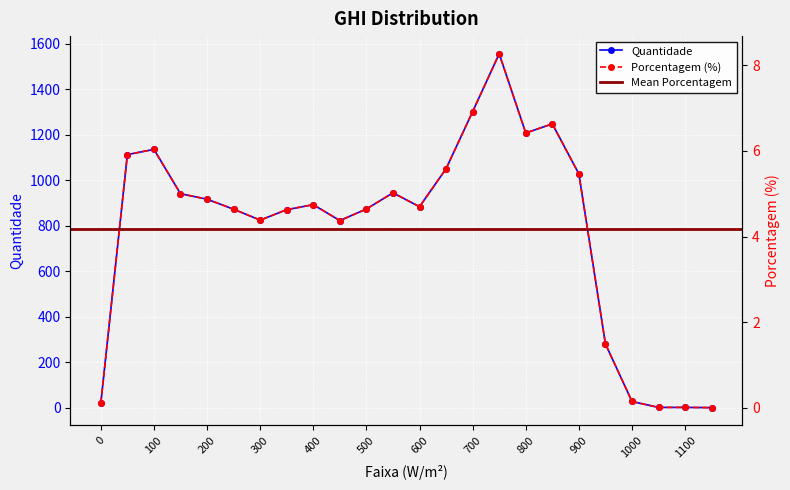

Which series has the largest total across all categories?

Quantidade